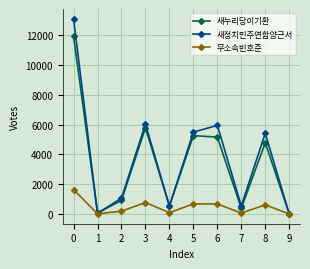

What is the approximate value of 무소속빈호준 at 5?

677